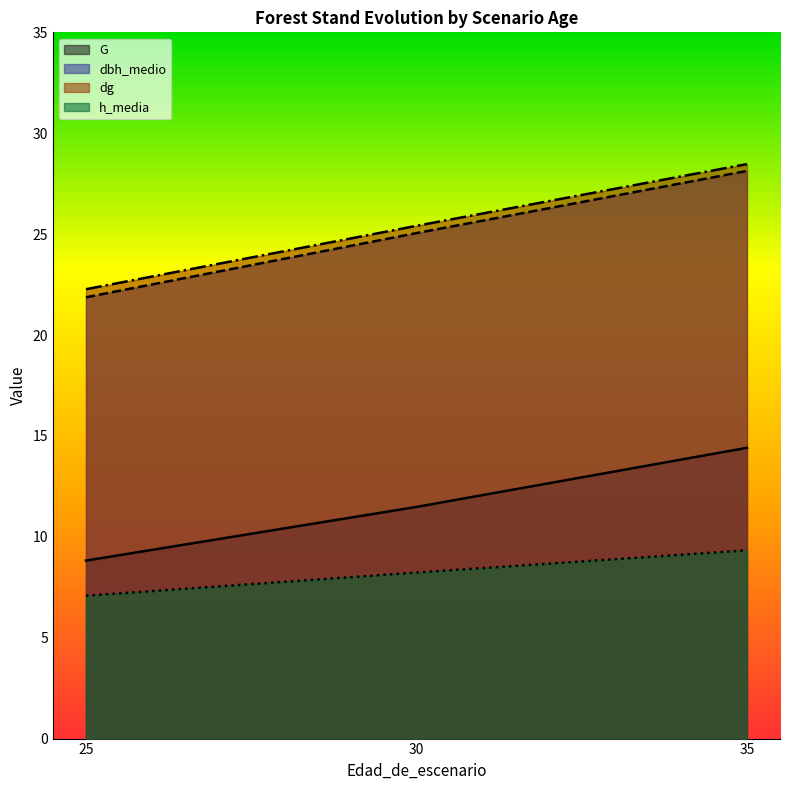

Reading left to right, what are all the values shown in this chart?

G: 8.8	11.5	14.4
dbh_medio: 21.9	25.1	28.1
dg: 22.3	25.4	28.5
h_media: 7.1	8.2	9.3